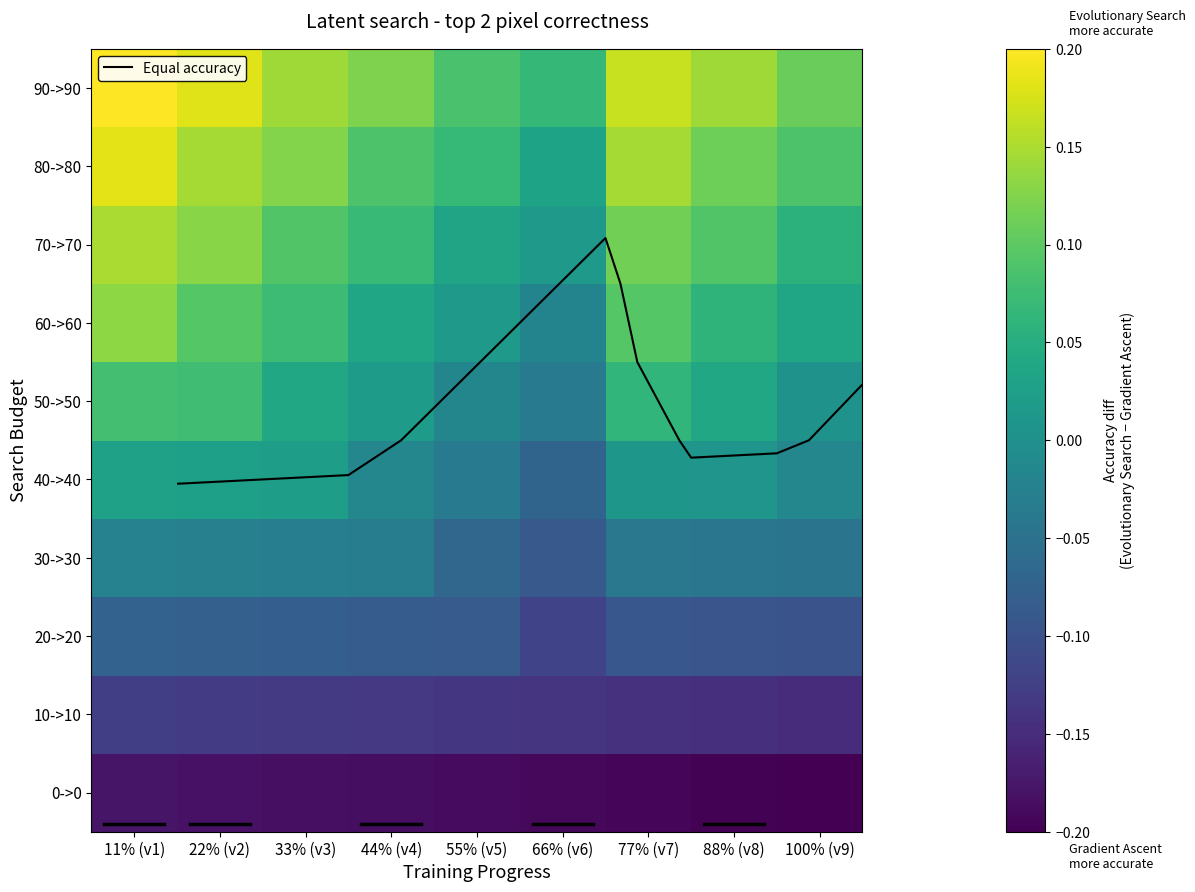

Count the number of categories in the chart.

9